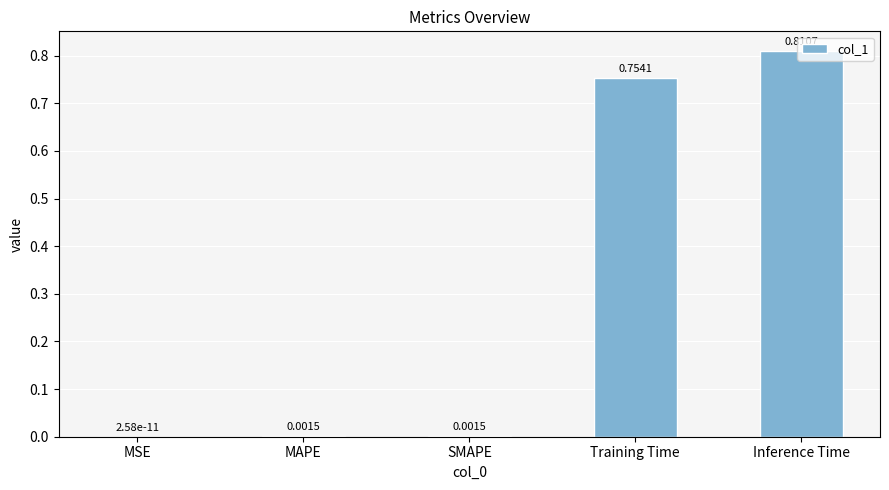

What is the sum of all values?

1.6